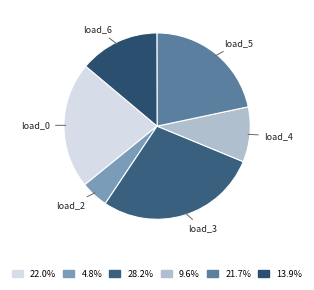

How many slices are in this pie chart?

6